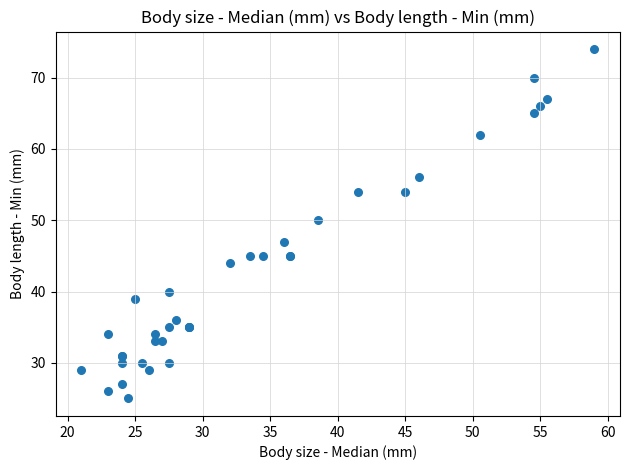

What Y value in the scatter plot is closest to 49?

50